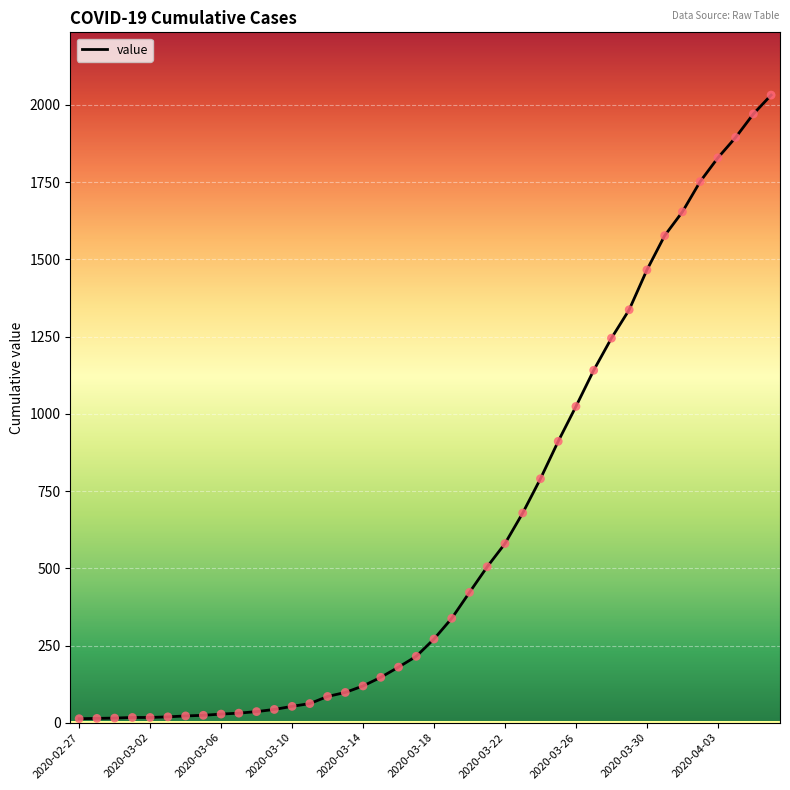

What is the greatest value displayed?

2032